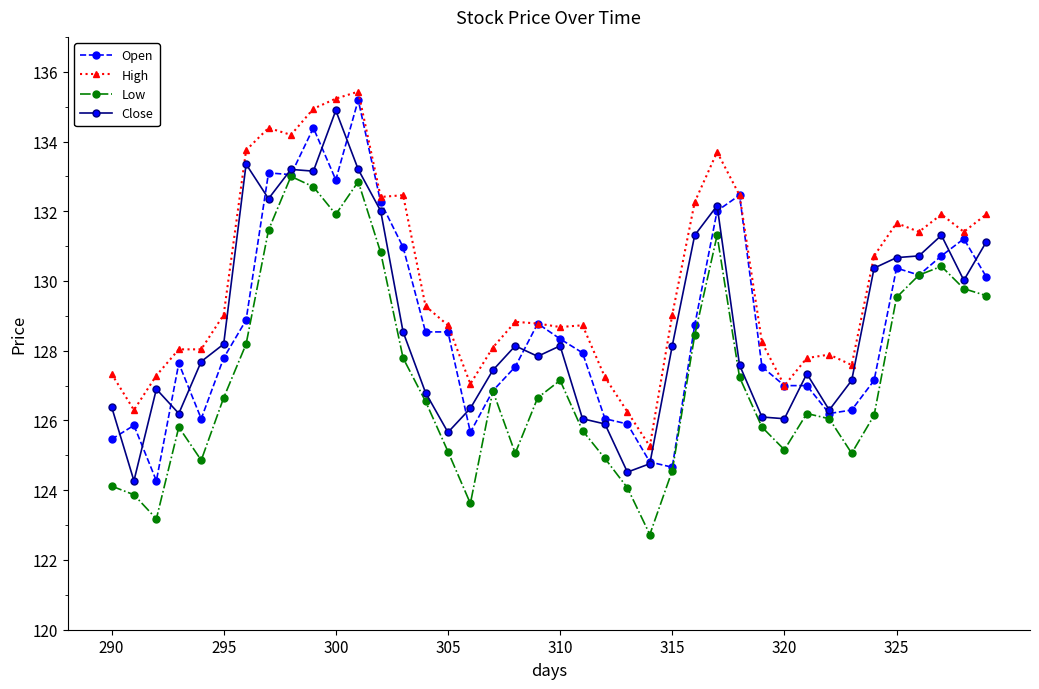

True or false: Close has more than 1 interior local peaks.

True